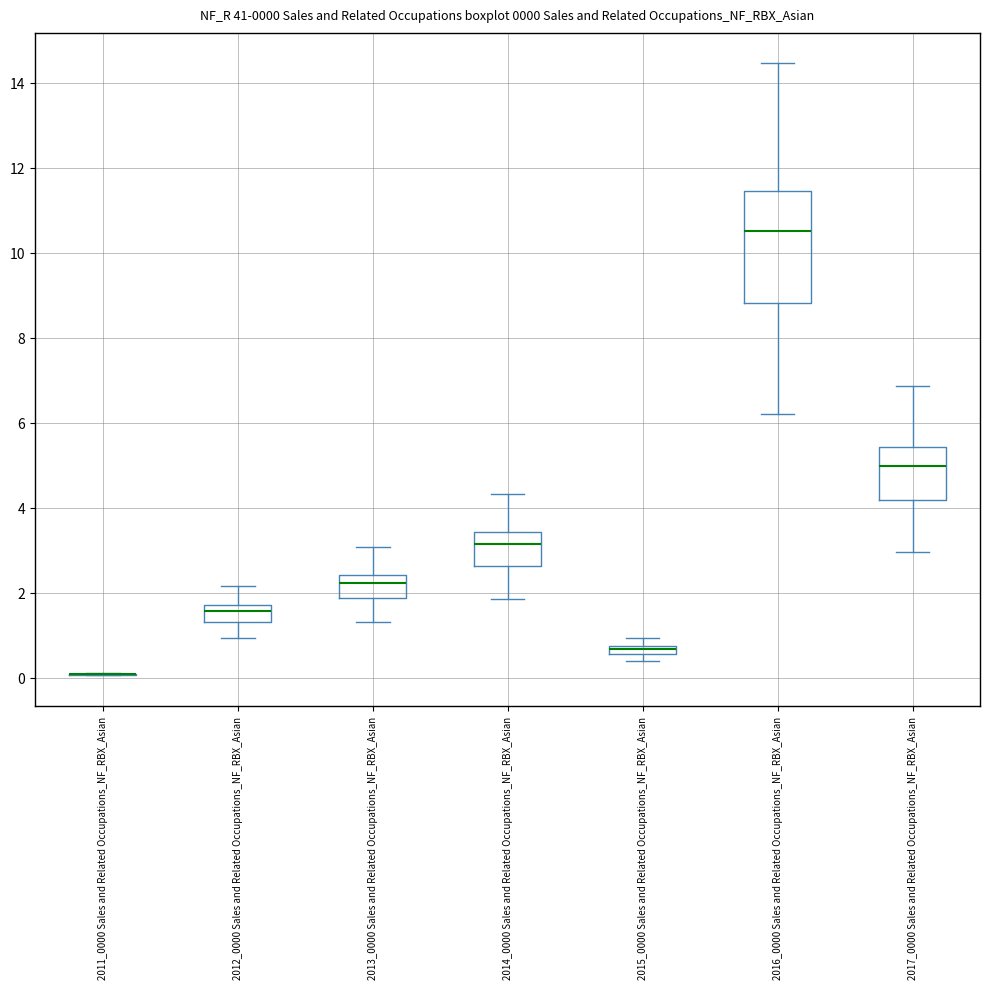

Comparing the boxes themselves (not the whiskers), which one is the tallest?

2016_0000 Sales and Related Occupations_NF_RBX_Asian